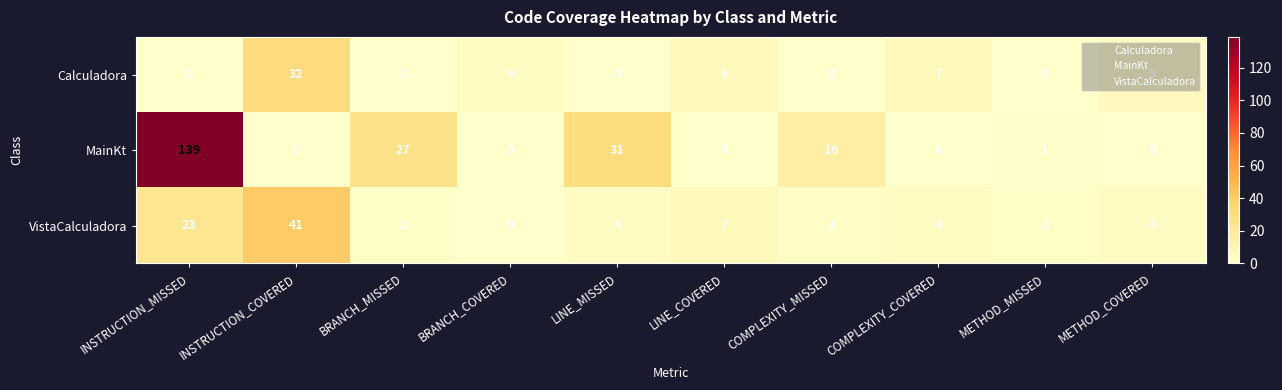

Where does the MainKt series first go above 1?

INSTRUCTION_MISSED